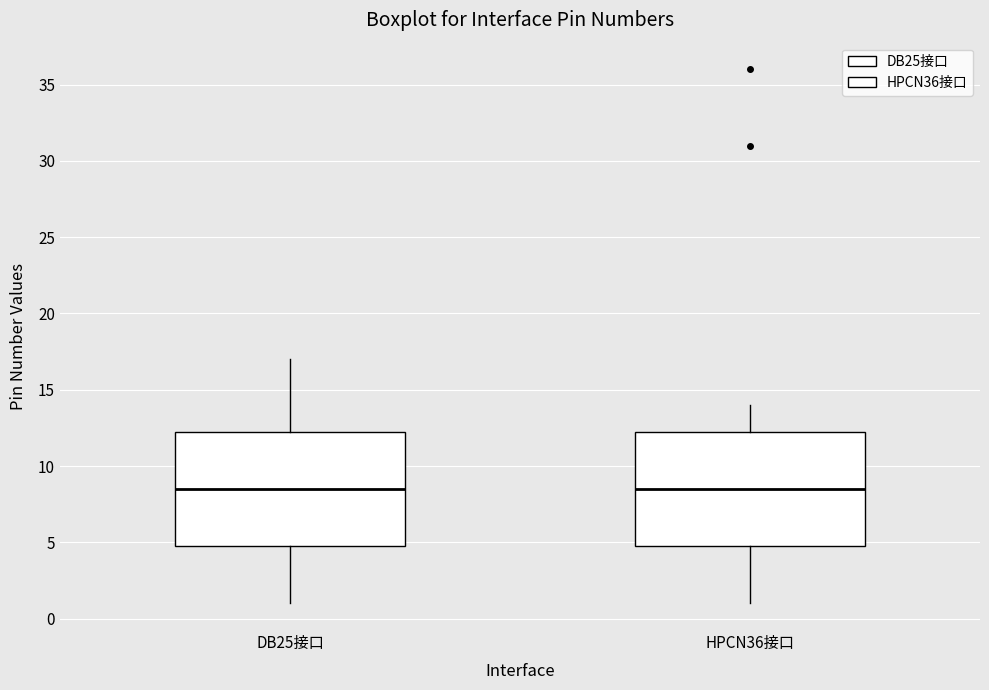

Reading left to right, read every box against the y-axis: the position of its median line, the range the box covers, and the ends of its whiskers. The values are not printed on the chart, so give them approximately, as read against the axis.

DB25接口: median 8.5, box 5.0 to 12.5, whiskers 1.0 to 17.0
HPCN36接口: median 8.5, box 5.0 to 12.5, whiskers 1.0 to 14.0